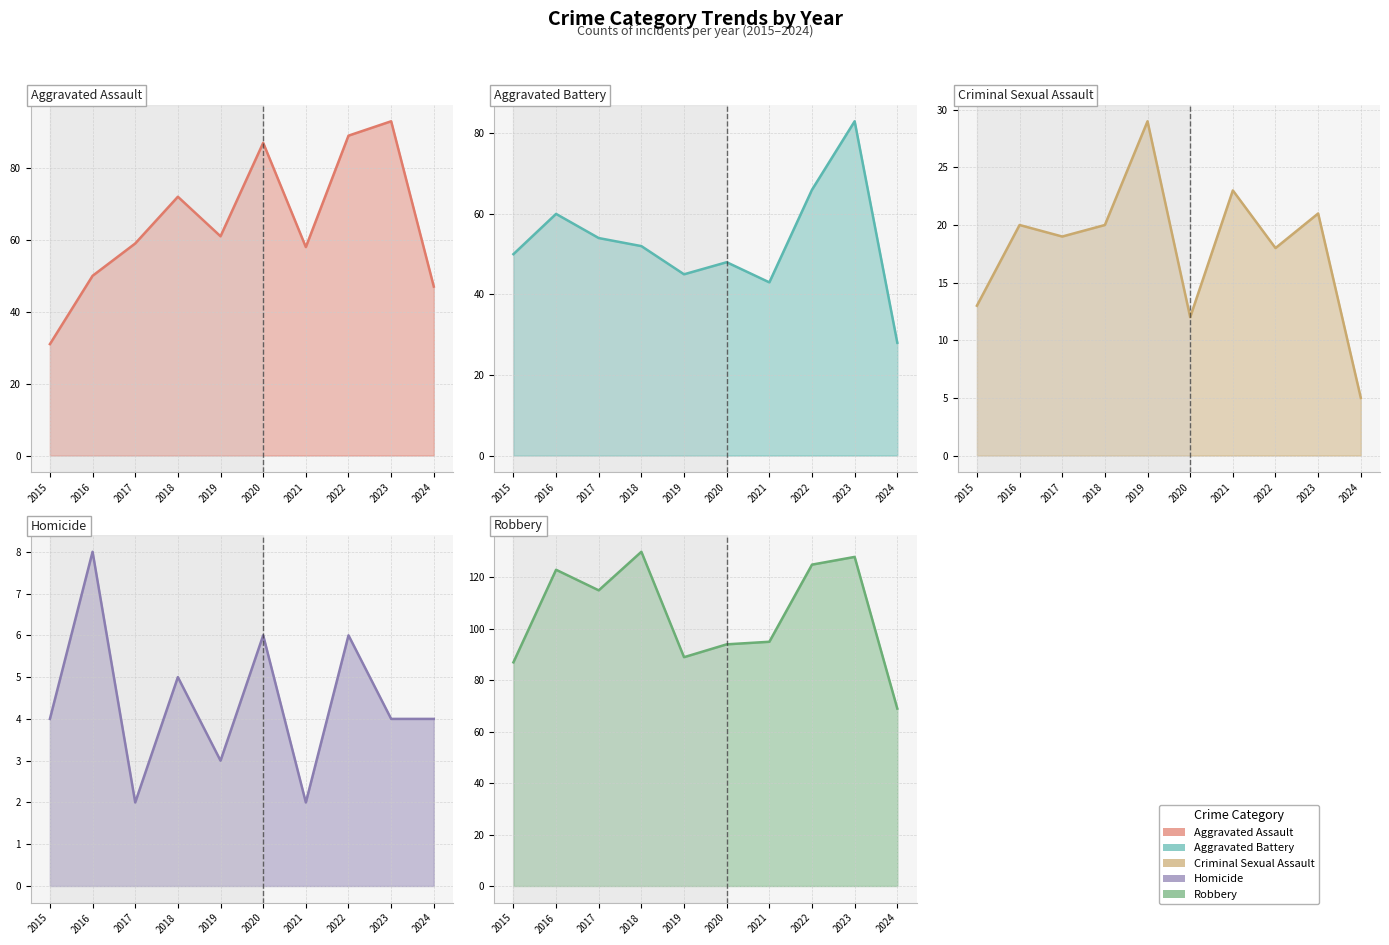

True or false: Aggravated Assault (line) and Homicide (line) cross at least once.

False